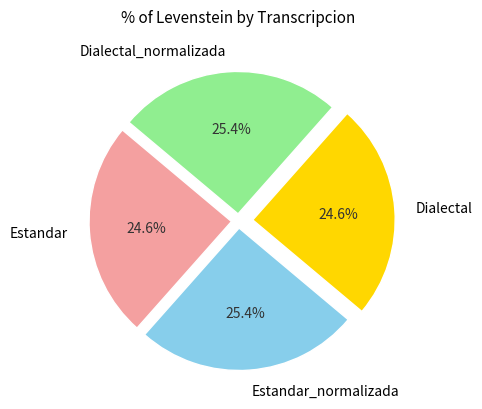

How many slices are in this pie chart?

4